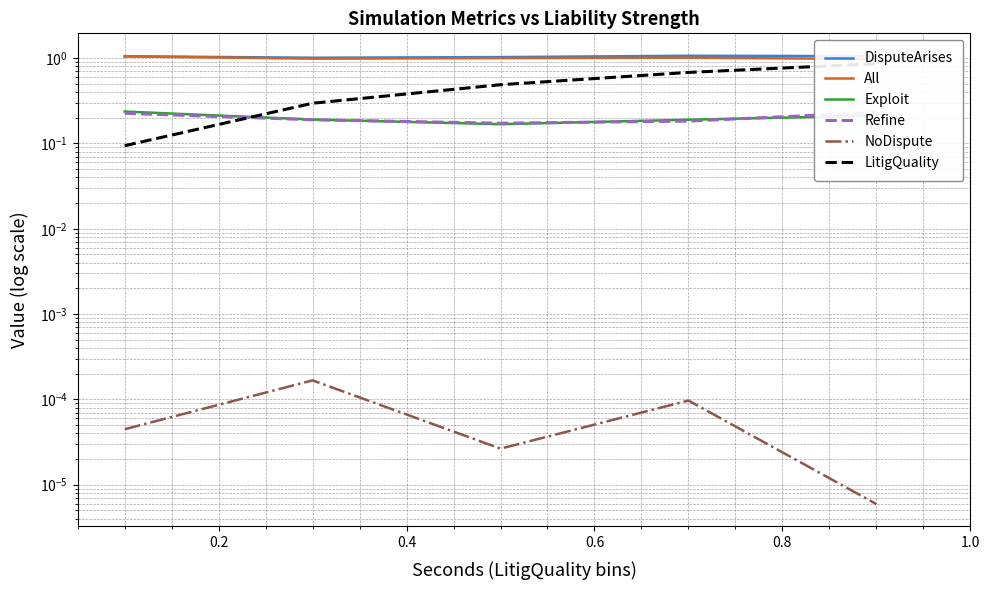

What is the average value of the DisputeArises series?

1.0